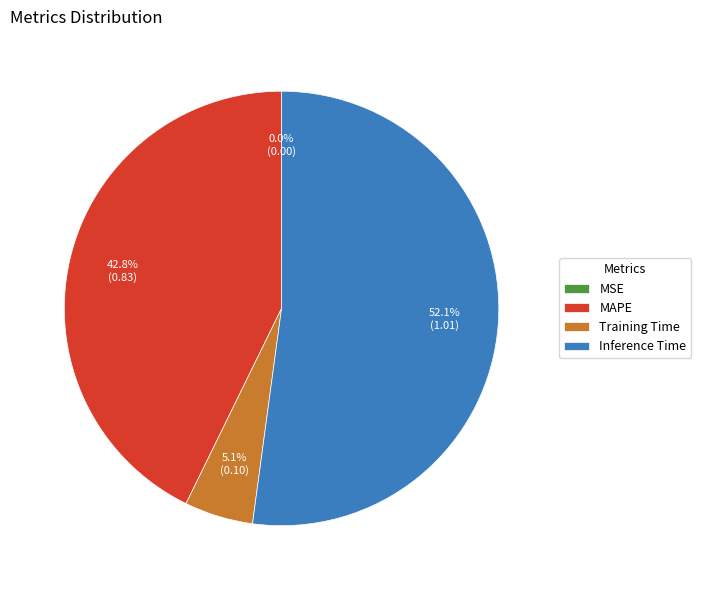

Which slice is the largest?

Inference Time